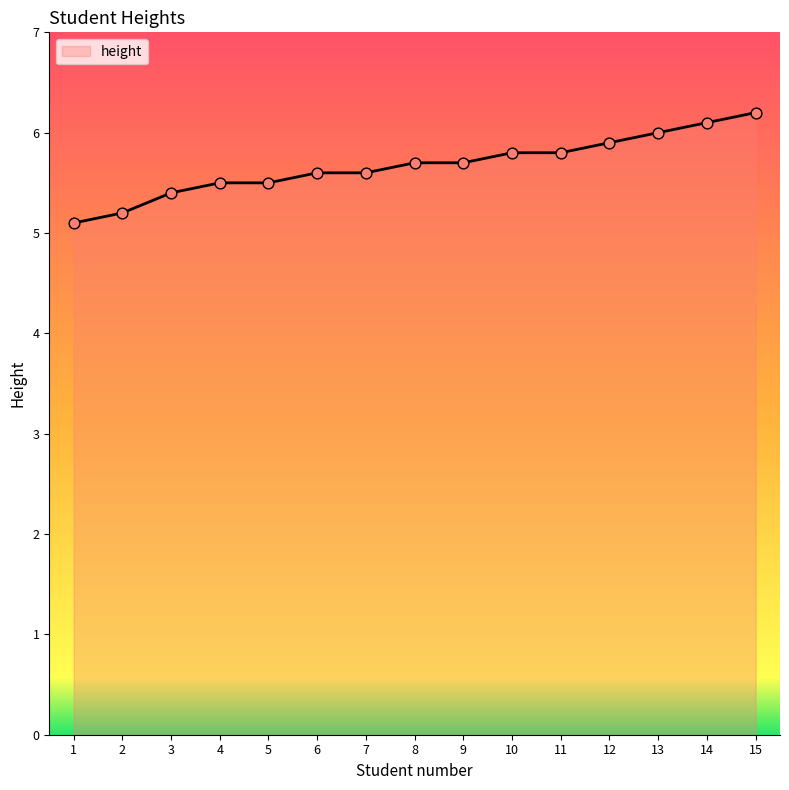

Between 14 and 11, which is larger?

14